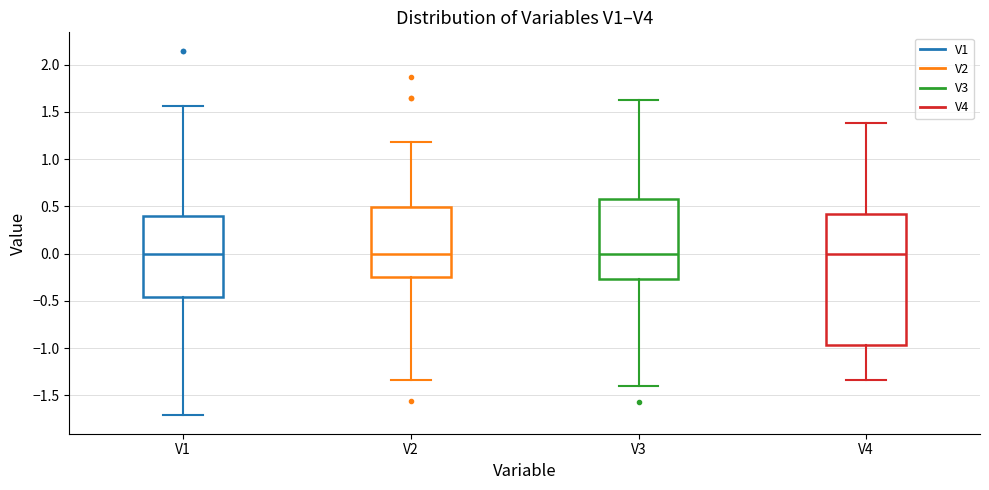

Where is the lower edge of the box for V1 on the y-axis? The values are not printed on the chart, so give them approximately, as read against the axis.

-0.45